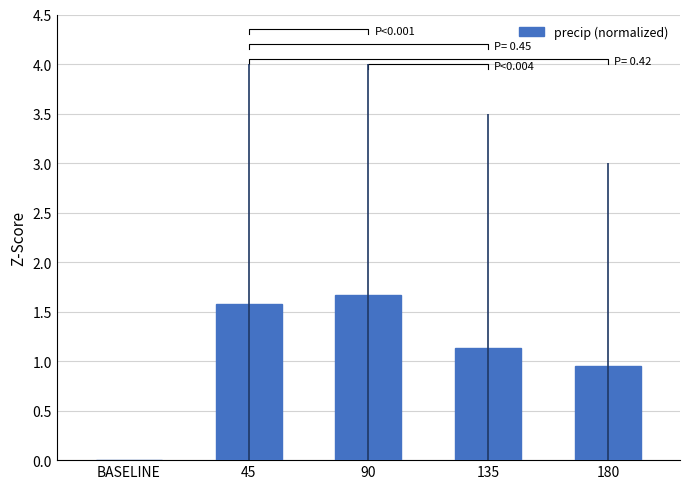

Does the chart contain stacked bars?

No